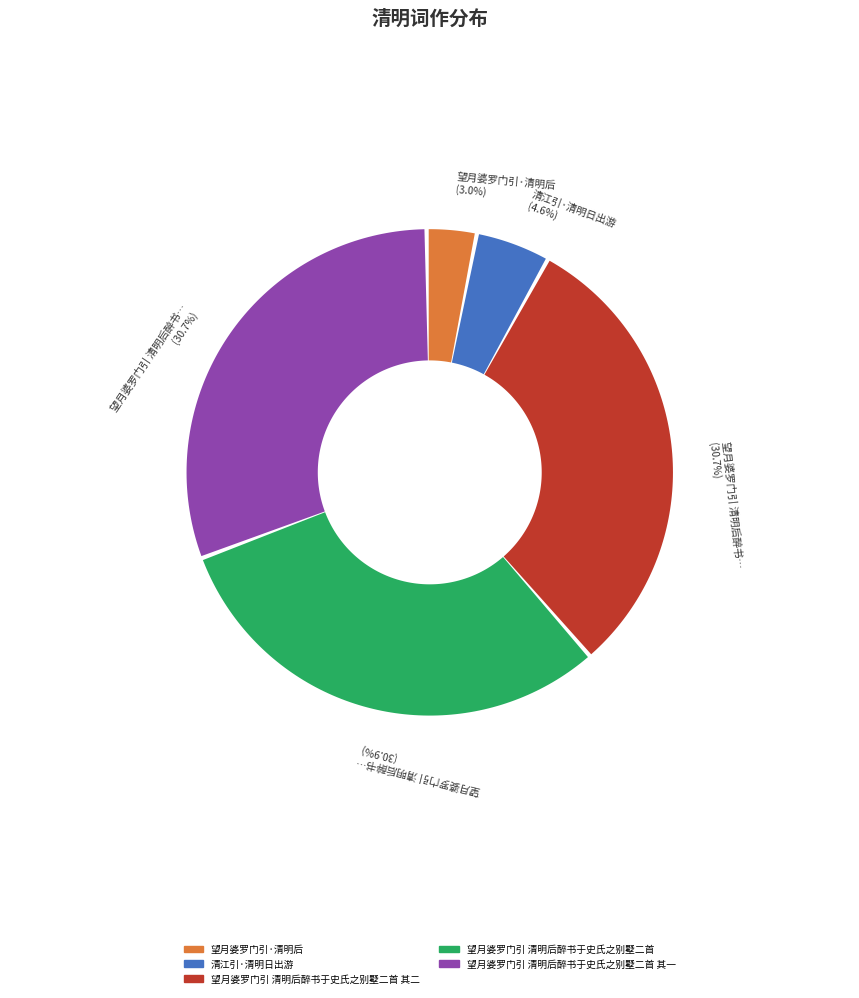

How many segments does this pie chart have?

5